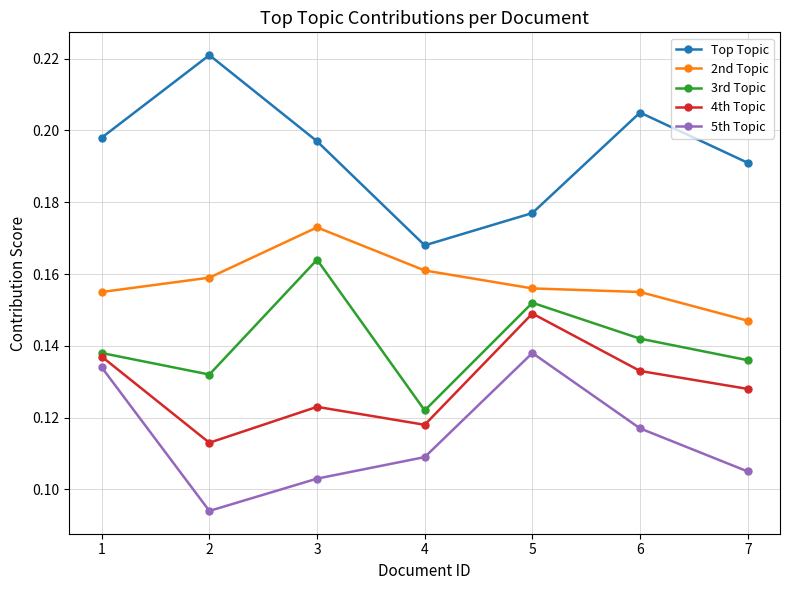

How many 5th Topic values are between 0 and 1?

7